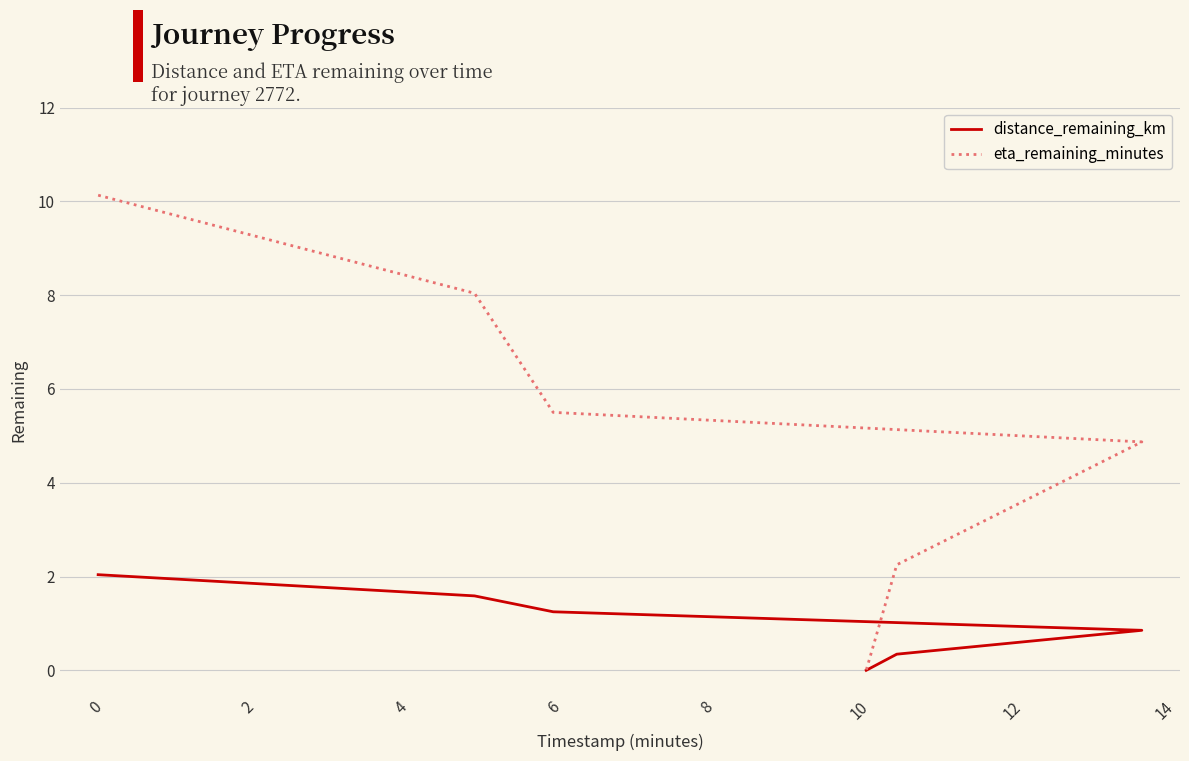

Which series has the widest spread of values?

eta_remaining_minutes